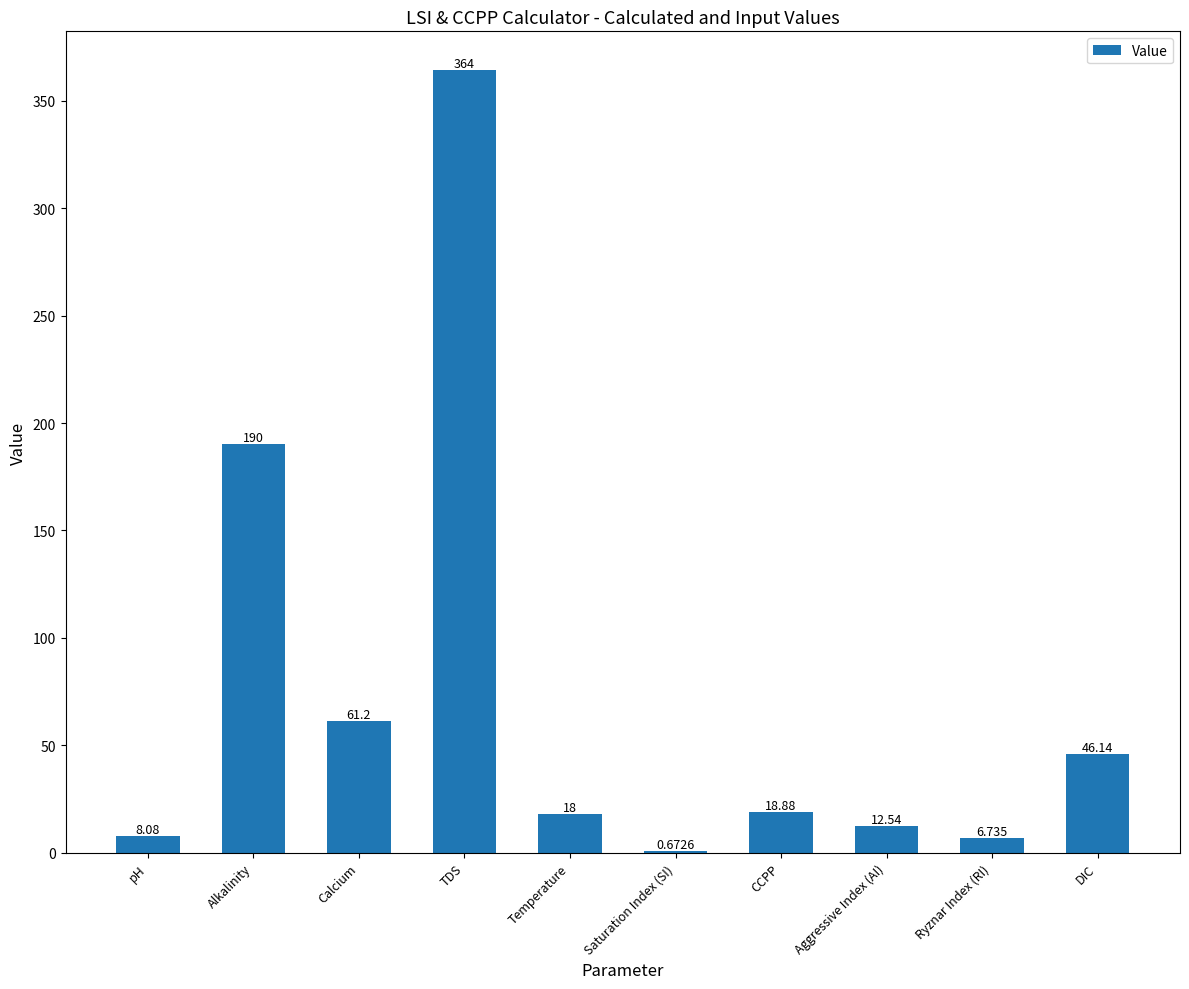

At which category does the chart reach its peak across all series?

TDS